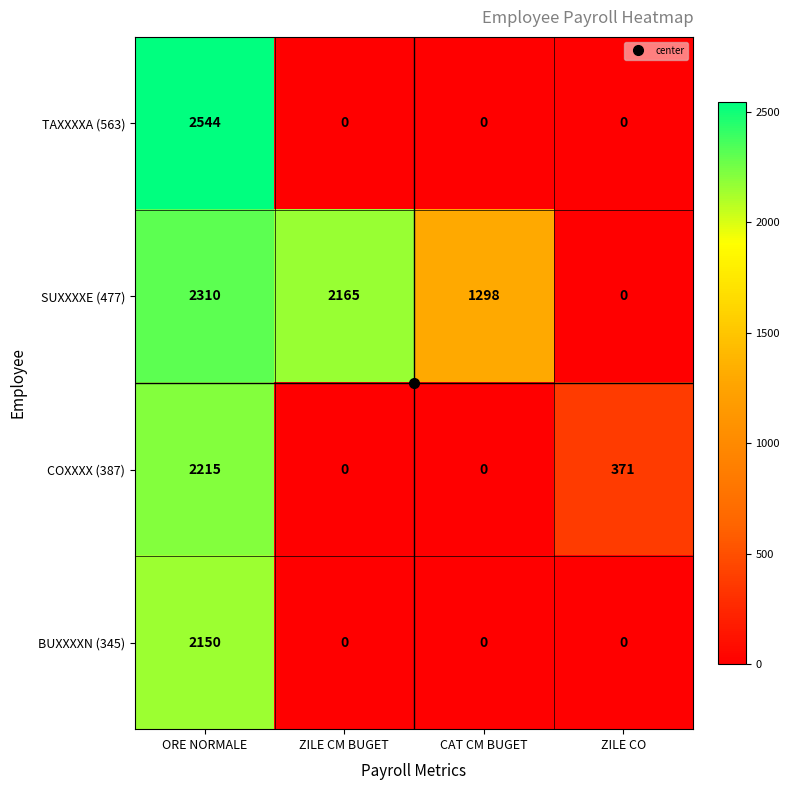

Is it true that TAXXXXA (563) equals 0 at ZILE CM BUGET?

True